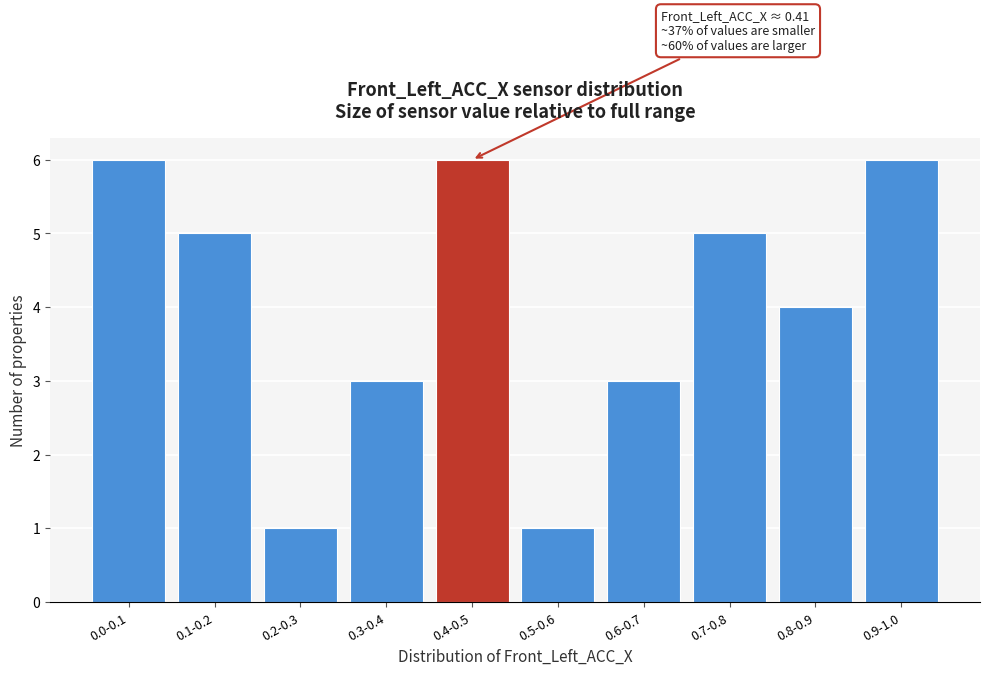

Reading right to left, extract all data points from this chart.

0.9-1.0=6	0.8-0.9=4	0.7-0.8=5	0.6-0.7=3	0.5-0.6=1	0.4-0.5=6	0.3-0.4=3	0.2-0.3=1	0.1-0.2=5	0.0-0.1=6